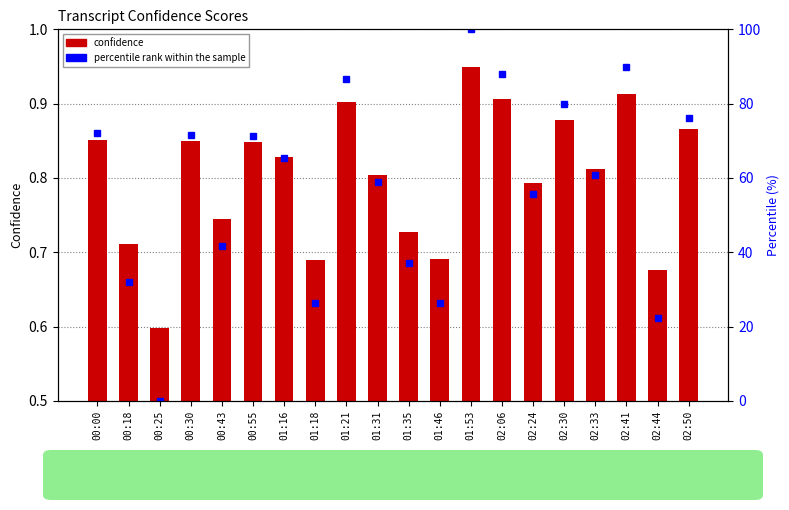

Is the value of confidence at 00:00 greater than the value of percentile rank within the sample at 02:24?

No